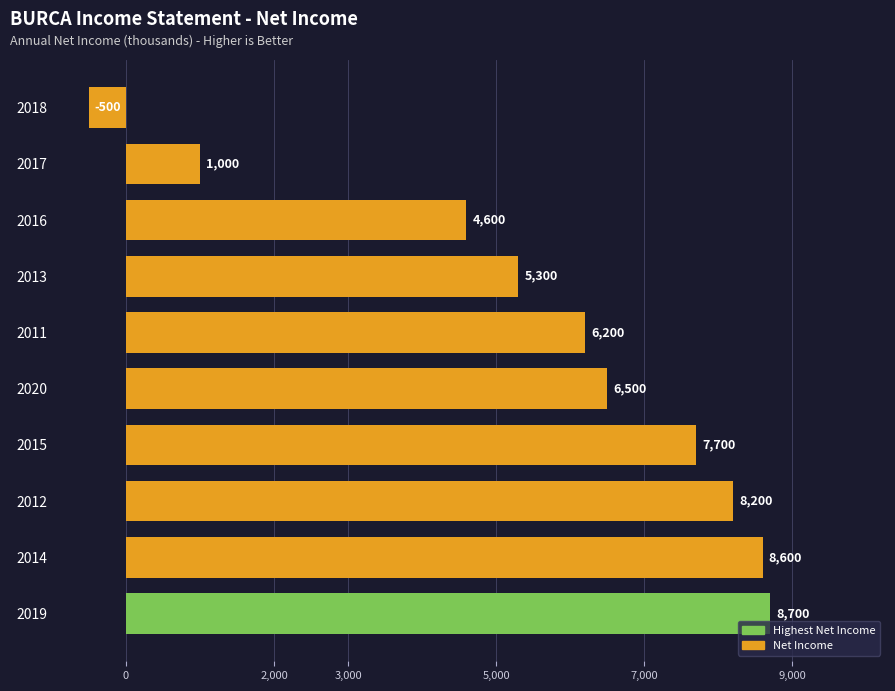

Reading bottom to top, list all the values displayed in this chart.

8700	8600	8200	7700	6500	6200	5300	4600	1000	-500